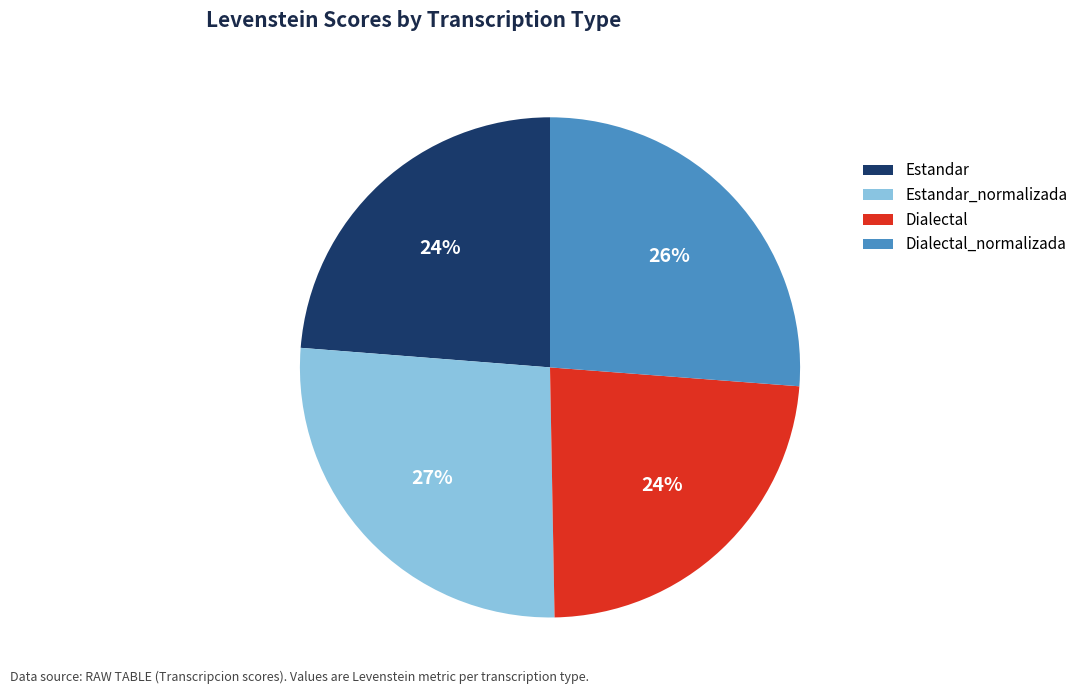

To the nearest percent, what percentage of the pie is Estandar_normalizada?

27%